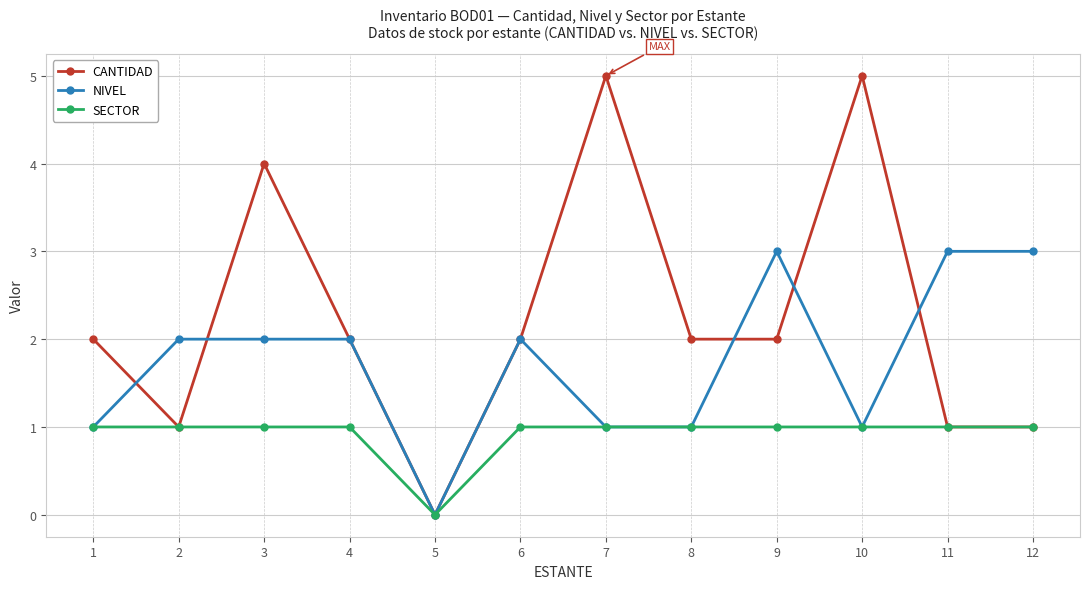

Where is the first local maximum for CANTIDAD?

3